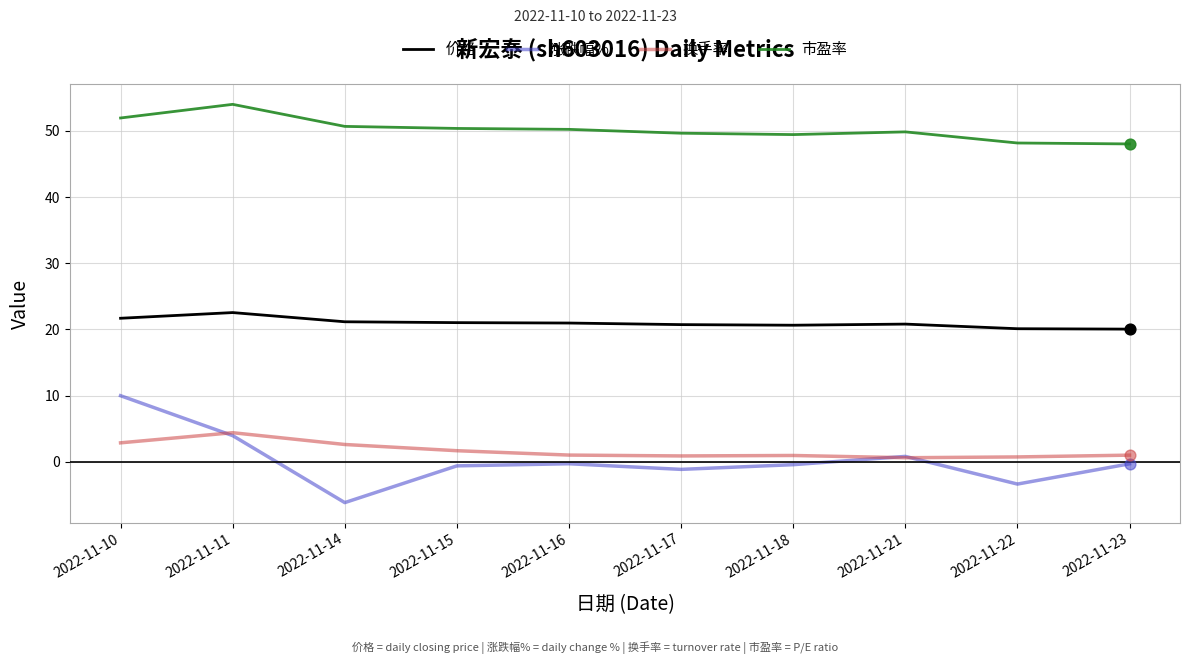

What is the total value across all series at 2022-11-18?

70.6